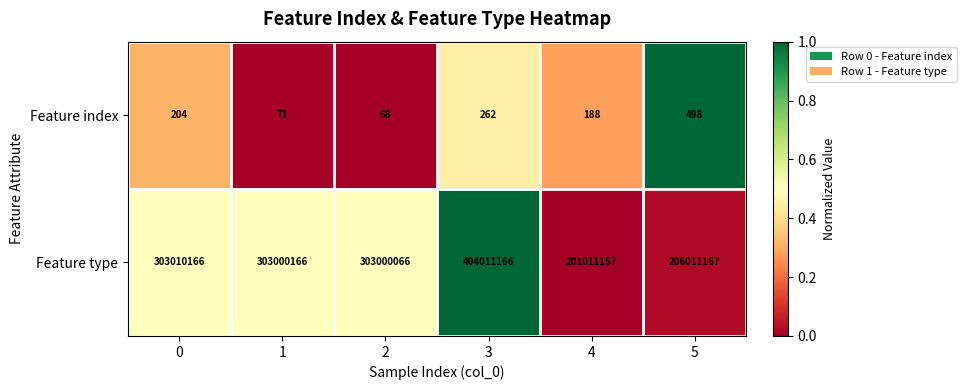

Is it true that Feature index equals 71 at 1?

True